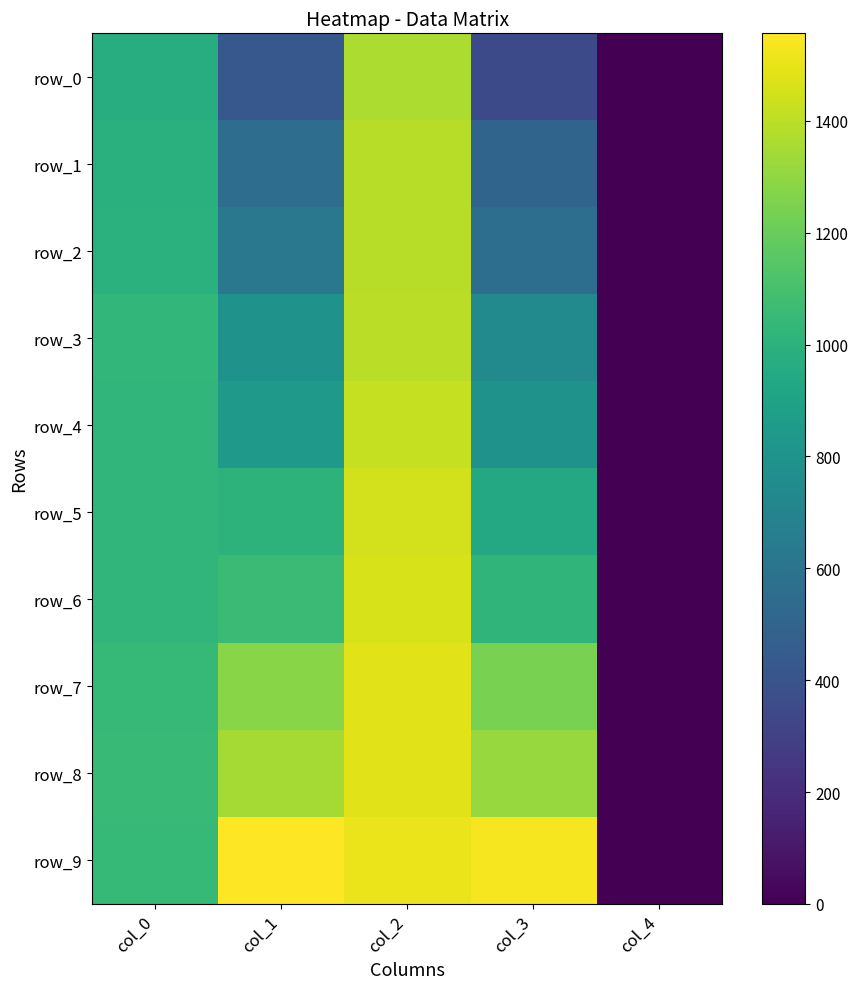

What is the average value of the row_4 series?

815.0